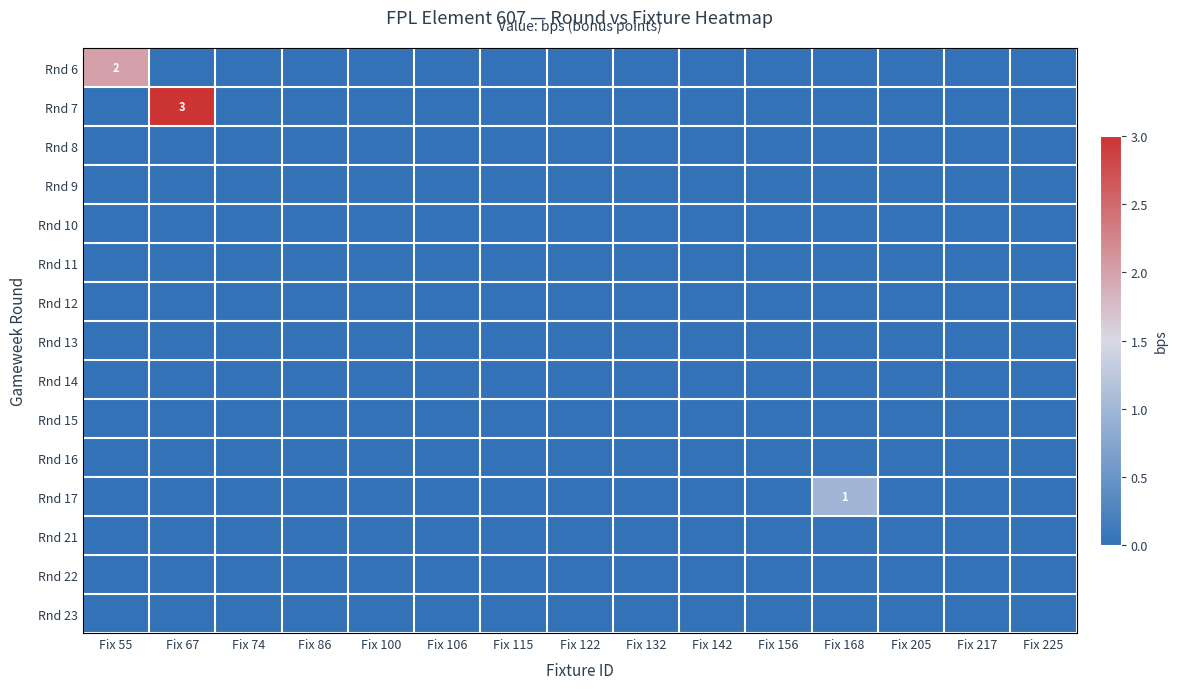

Rank the series by their maximum value, from lowest to highest.

Rnd 8, Rnd 9, Rnd 10, Rnd 11, Rnd 12, Rnd 13, Rnd 14, Rnd 15, Rnd 16, Rnd 21, Rnd 22, Rnd 23, Rnd 17, Rnd 6, Rnd 7